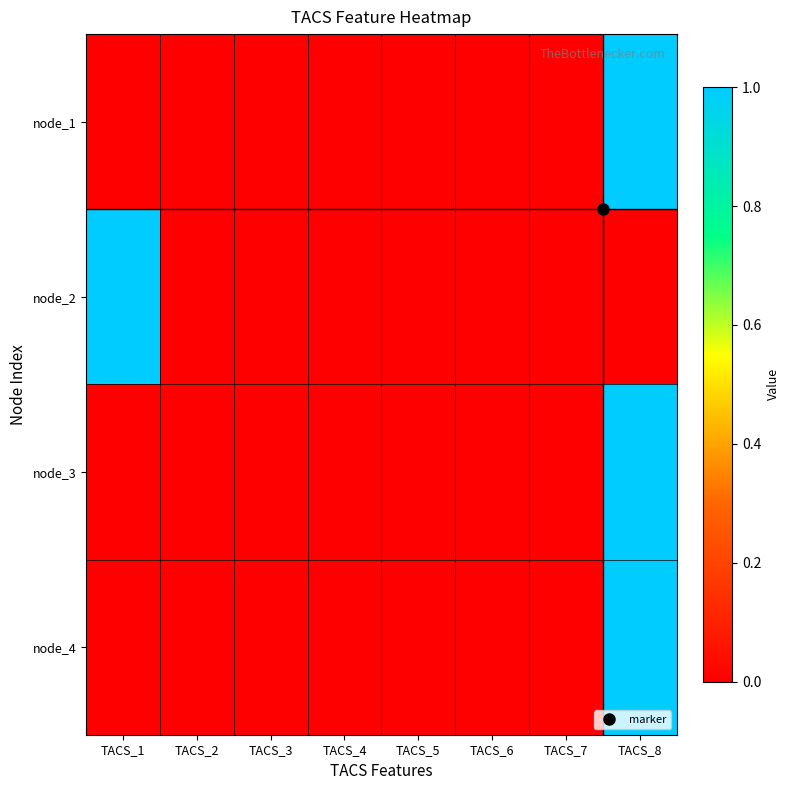

Which series has the widest spread of values?

node_1